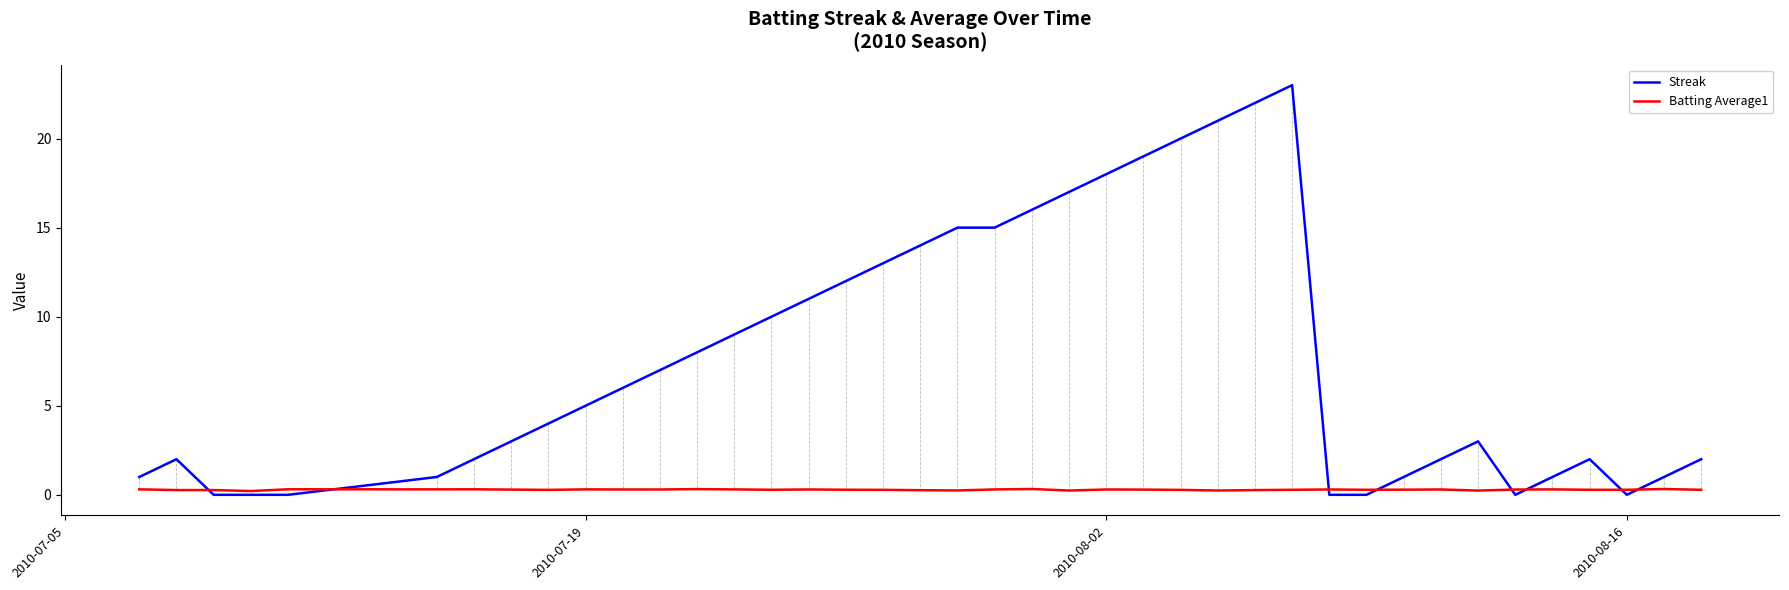

Which series has the largest total across all categories?

Streak